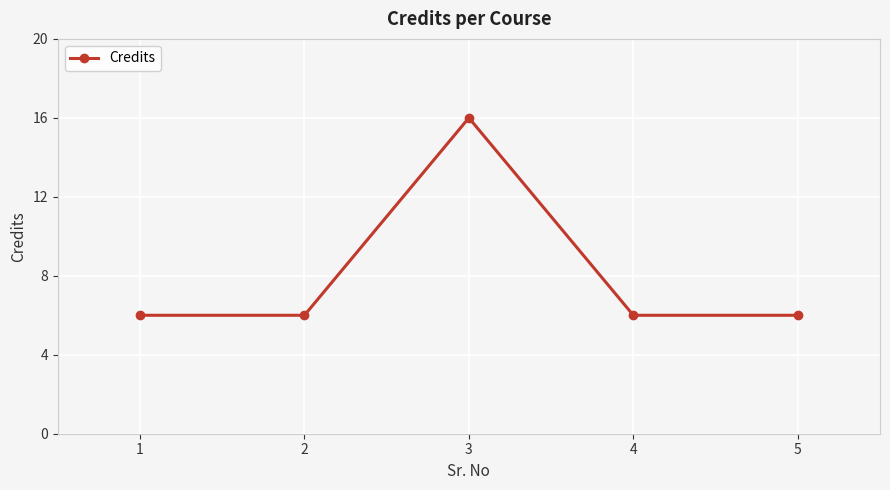

Is this an area chart (filled region under the line)?

No